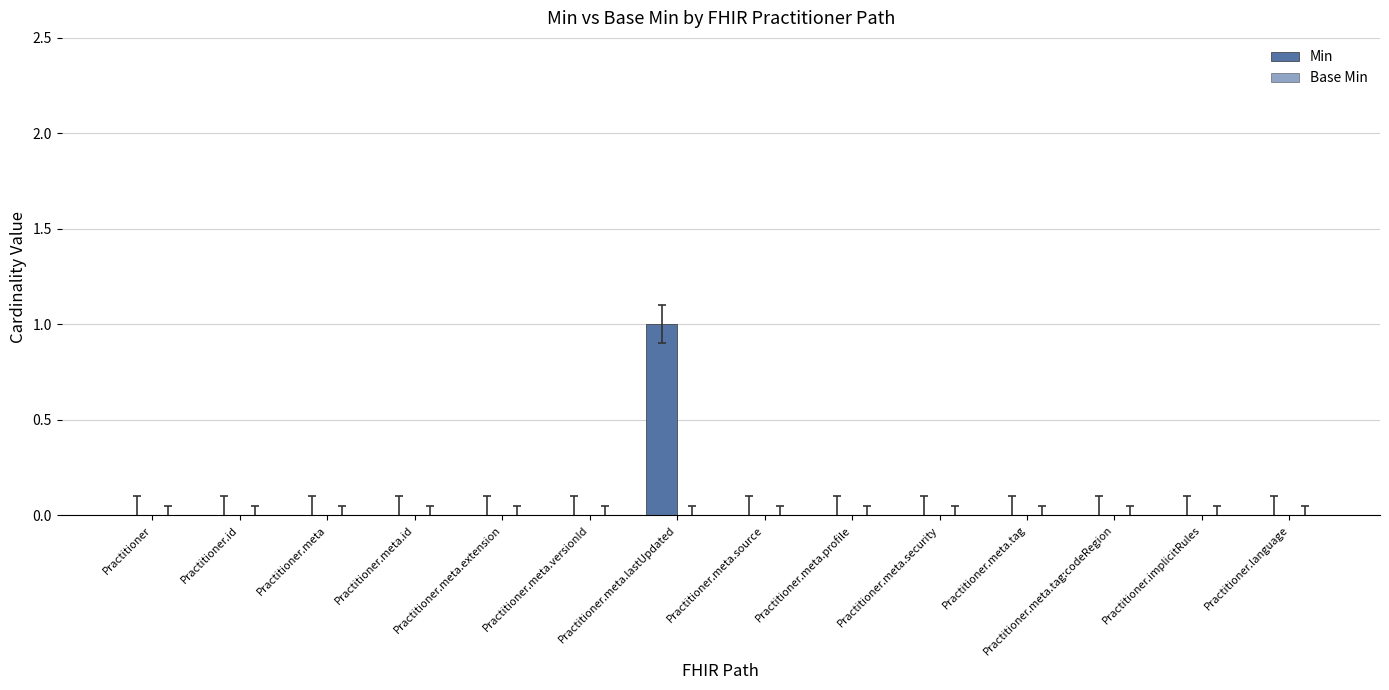

Are the bars horizontal?

No